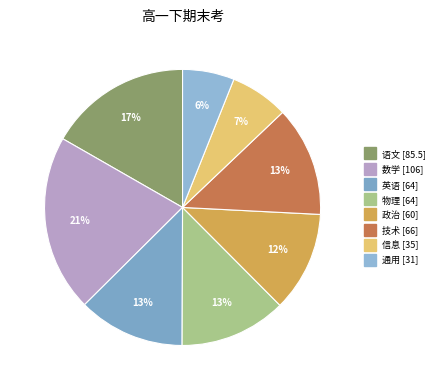

How many segments does this pie chart have?

8